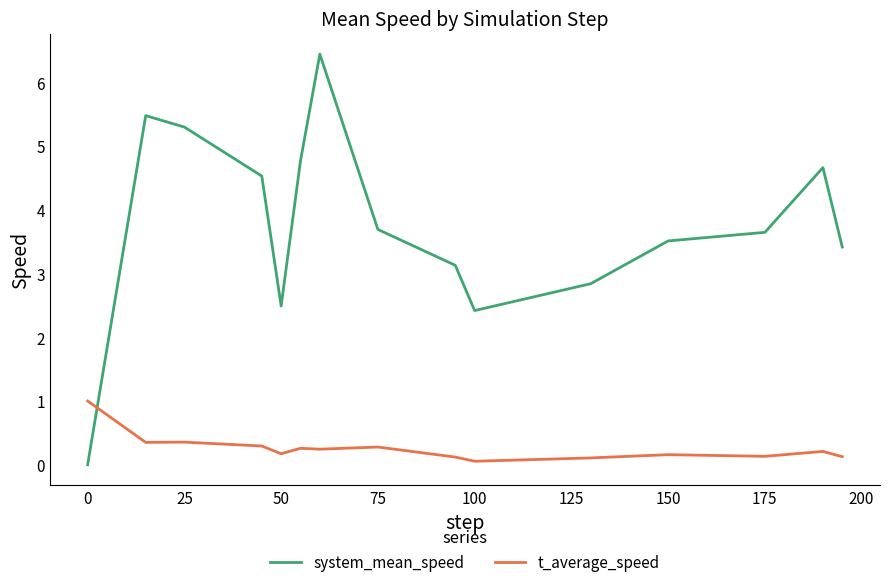

True or false: system_mean_speed and t_average_speed intersect in this chart.

True